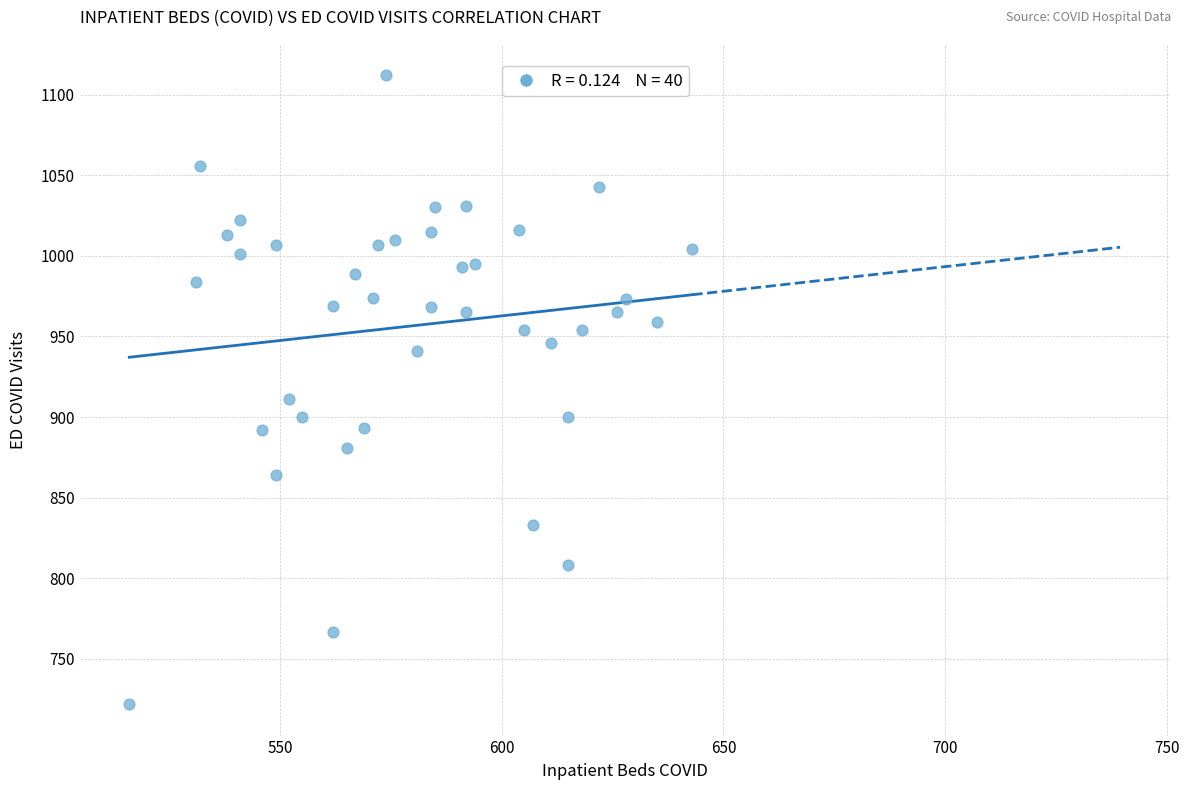

What is the range of X values (max minus min)?

127